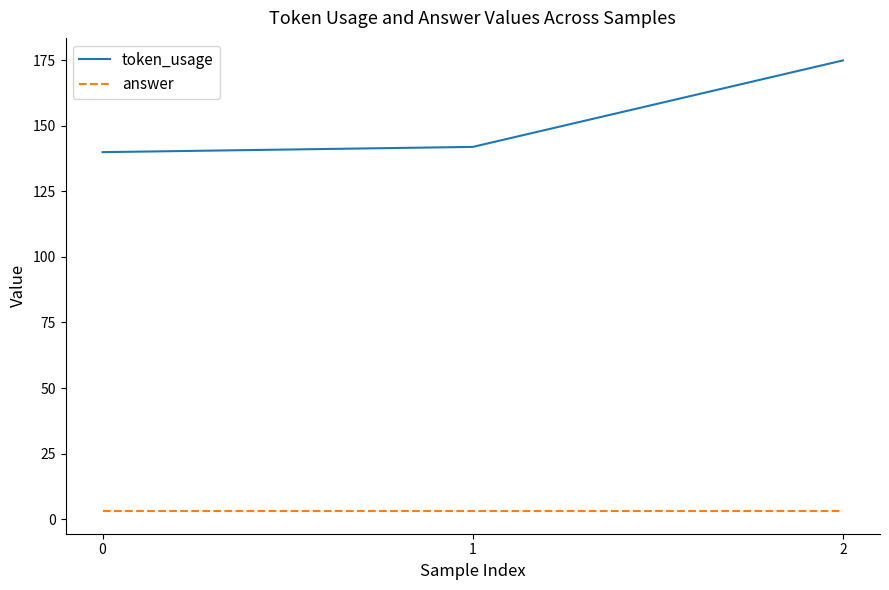

Which label corresponds to the largest value in the chart?

2